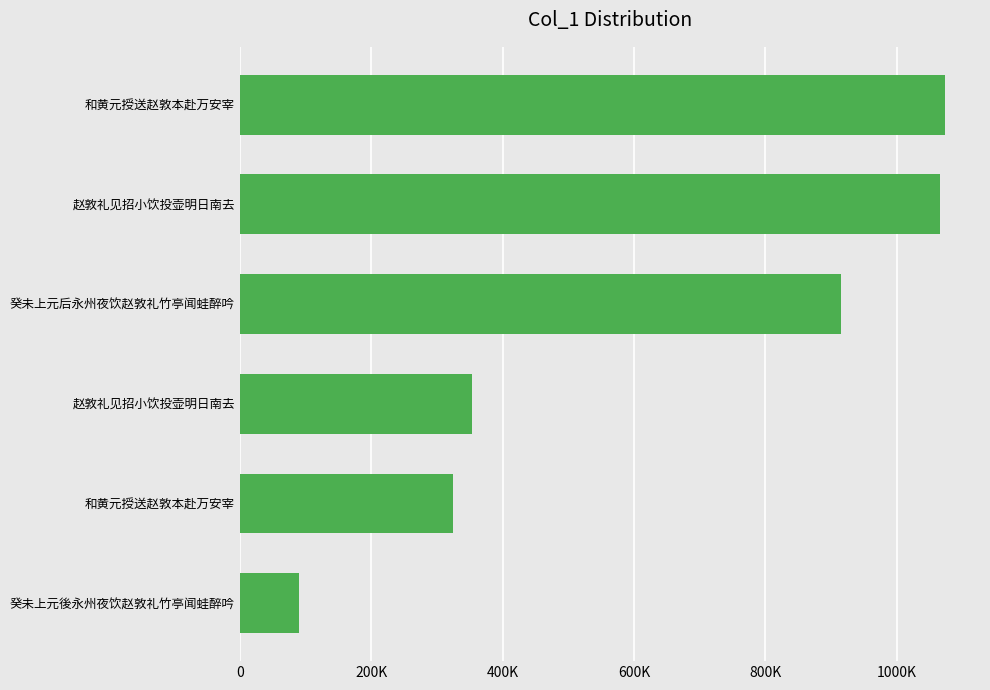

Are the bars horizontal?

Yes